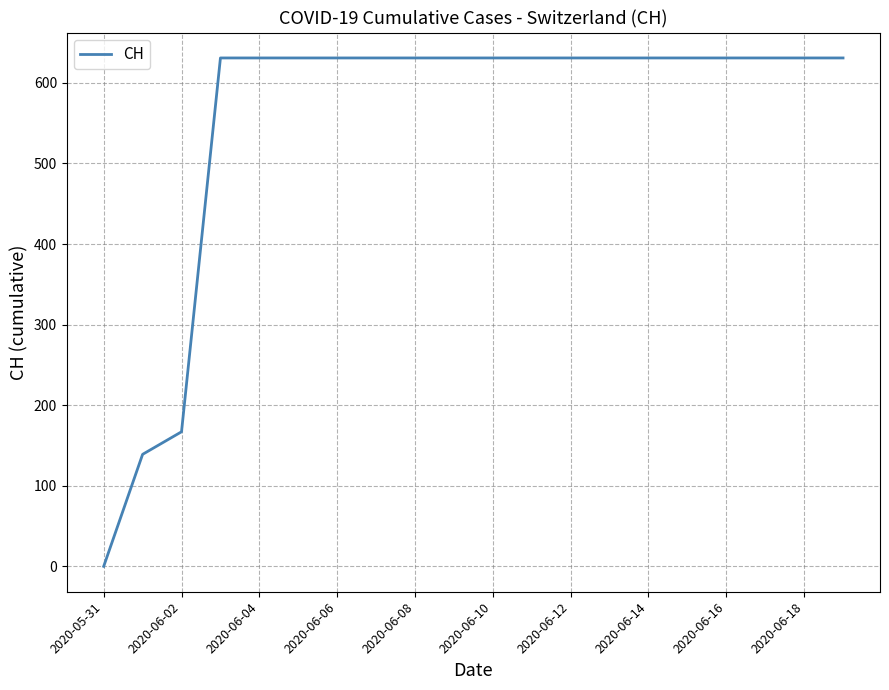

What is the greatest value displayed?

631